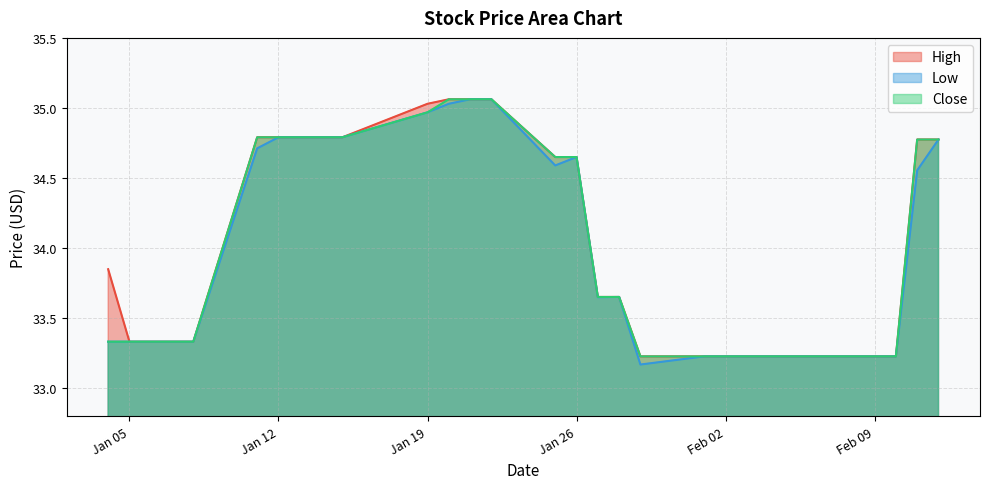

What is the highest value of the Close series?

35.1